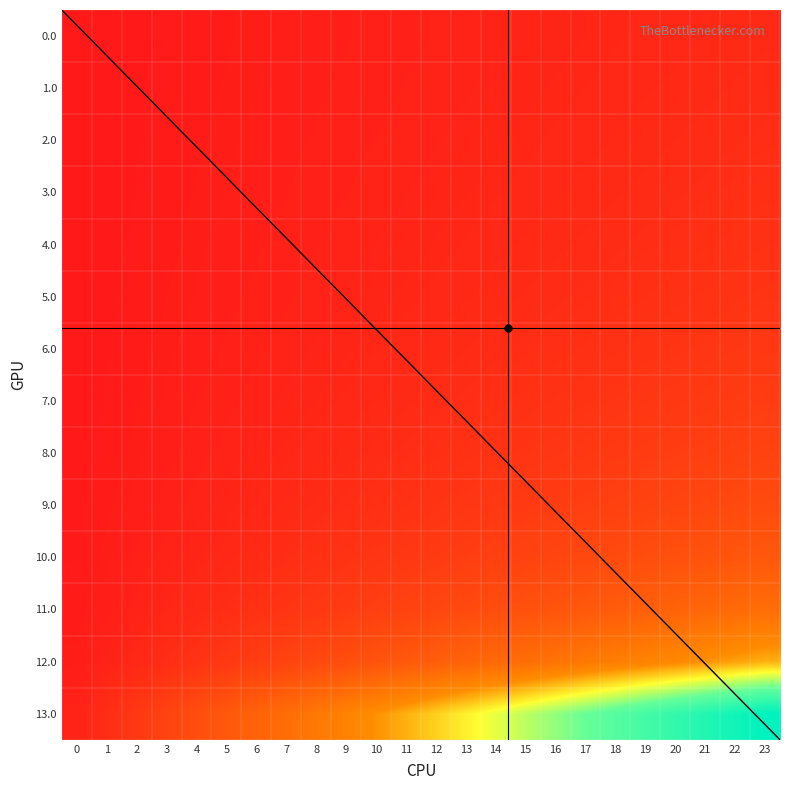

Between 15 and 19, which is larger?

19